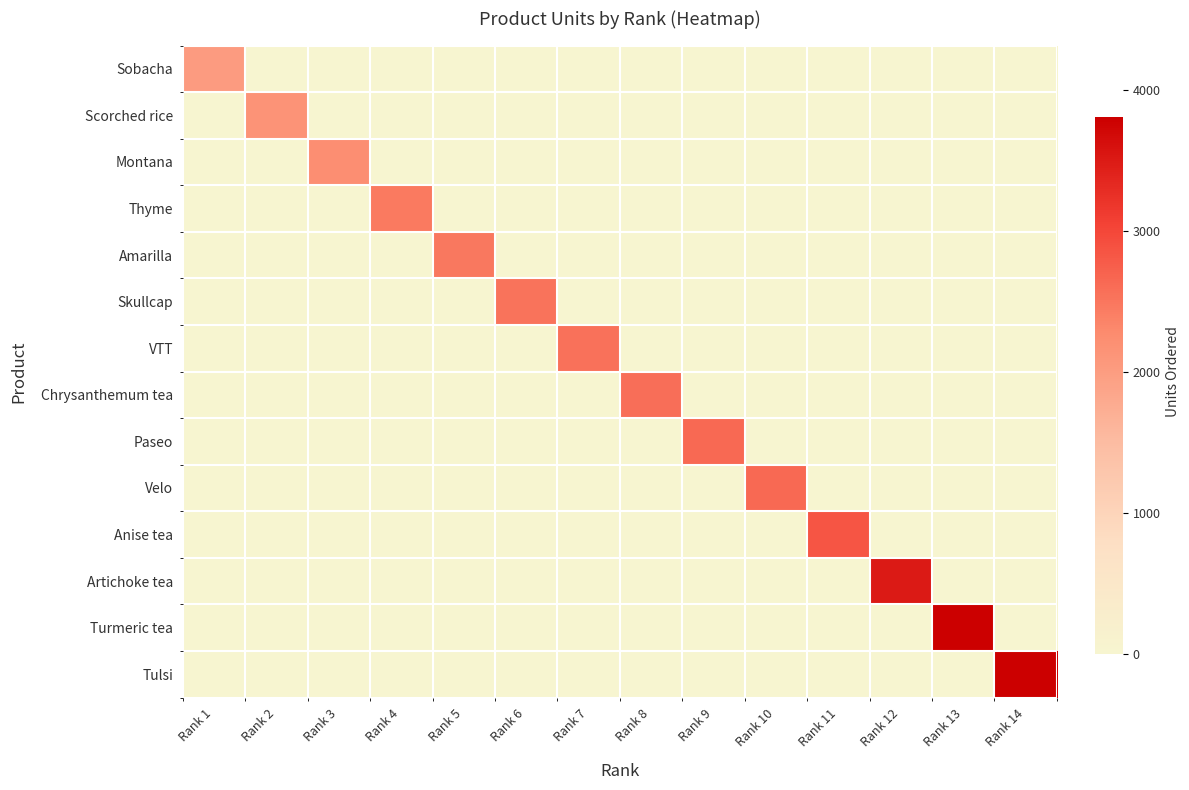

Reading left to right, extract all data points from this chart.

Sobacha: Rank 1=2007.0	Rank 2=0.0	Rank 3=0.0	Rank 4=0.0	Rank 5=0.0	Rank 6=0.0	Rank 7=0.0	Rank 8=0.0	Rank 9=0.0	Rank 10=0.0	Rank 11=0.0	Rank 12=0.0	Rank 13=0.0	Rank 14=0.0
Scorched rice: Rank 1=0.0	Rank 2=2151.0	Rank 3=0.0	Rank 4=0.0	Rank 5=0.0	Rank 6=0.0	Rank 7=0.0	Rank 8=0.0	Rank 9=0.0	Rank 10=0.0	Rank 11=0.0	Rank 12=0.0	Rank 13=0.0	Rank 14=0.0
Montana: Rank 1=0.0	Rank 2=0.0	Rank 3=2227.5	Rank 4=0.0	Rank 5=0.0	Rank 6=0.0	Rank 7=0.0	Rank 8=0.0	Rank 9=0.0	Rank 10=0.0	Rank 11=0.0	Rank 12=0.0	Rank 13=0.0	Rank 14=0.0
Thyme: Rank 1=0.0	Rank 2=0.0	Rank 3=0.0	Rank 4=2460.0	Rank 5=0.0	Rank 6=0.0	Rank 7=0.0	Rank 8=0.0	Rank 9=0.0	Rank 10=0.0	Rank 11=0.0	Rank 12=0.0	Rank 13=0.0	Rank 14=0.0
Amarilla: Rank 1=0.0	Rank 2=0.0	Rank 3=0.0	Rank 4=0.0	Rank 5=2475.0	Rank 6=0.0	Rank 7=0.0	Rank 8=0.0	Rank 9=0.0	Rank 10=0.0	Rank 11=0.0	Rank 12=0.0	Rank 13=0.0	Rank 14=0.0
Skullcap: Rank 1=0.0	Rank 2=0.0	Rank 3=0.0	Rank 4=0.0	Rank 5=0.0	Rank 6=2536.0	Rank 7=0.0	Rank 8=0.0	Rank 9=0.0	Rank 10=0.0	Rank 11=0.0	Rank 12=0.0	Rank 13=0.0	Rank 14=0.0
VTT: Rank 1=0.0	Rank 2=0.0	Rank 3=0.0	Rank 4=0.0	Rank 5=0.0	Rank 6=0.0	Rank 7=2541.0	Rank 8=0.0	Rank 9=0.0	Rank 10=0.0	Rank 11=0.0	Rank 12=0.0	Rank 13=0.0	Rank 14=0.0
Chrysanthemum tea: Rank 1=0.0	Rank 2=0.0	Rank 3=0.0	Rank 4=0.0	Rank 5=0.0	Rank 6=0.0	Rank 7=0.0	Rank 8=2574.0	Rank 9=0.0	Rank 10=0.0	Rank 11=0.0	Rank 12=0.0	Rank 13=0.0	Rank 14=0.0
Paseo: Rank 1=0.0	Rank 2=0.0	Rank 3=0.0	Rank 4=0.0	Rank 5=0.0	Rank 6=0.0	Rank 7=0.0	Rank 8=0.0	Rank 9=2632.0	Rank 10=0.0	Rank 11=0.0	Rank 12=0.0	Rank 13=0.0	Rank 14=0.0
Velo: Rank 1=0.0	Rank 2=0.0	Rank 3=0.0	Rank 4=0.0	Rank 5=0.0	Rank 6=0.0	Rank 7=0.0	Rank 8=0.0	Rank 9=0.0	Rank 10=2633.0	Rank 11=0.0	Rank 12=0.0	Rank 13=0.0	Rank 14=0.0
Anise tea: Rank 1=0.0	Rank 2=0.0	Rank 3=0.0	Rank 4=0.0	Rank 5=0.0	Rank 6=0.0	Rank 7=0.0	Rank 8=0.0	Rank 9=0.0	Rank 10=0.0	Rank 11=2851.0	Rank 12=0.0	Rank 13=0.0	Rank 14=0.0
Artichoke tea: Rank 1=0.0	Rank 2=0.0	Rank 3=0.0	Rank 4=0.0	Rank 5=0.0	Rank 6=0.0	Rank 7=0.0	Rank 8=0.0	Rank 9=0.0	Rank 10=0.0	Rank 11=0.0	Rank 12=3495.0	Rank 13=0.0	Rank 14=0.0
Turmeric tea: Rank 1=0.0	Rank 2=0.0	Rank 3=0.0	Rank 4=0.0	Rank 5=0.0	Rank 6=0.0	Rank 7=0.0	Rank 8=0.0	Rank 9=0.0	Rank 10=0.0	Rank 11=0.0	Rank 12=0.0	Rank 13=3793.5	Rank 14=0.0
Tulsi: Rank 1=0.0	Rank 2=0.0	Rank 3=0.0	Rank 4=0.0	Rank 5=0.0	Rank 6=0.0	Rank 7=0.0	Rank 8=0.0	Rank 9=0.0	Rank 10=0.0	Rank 11=0.0	Rank 12=0.0	Rank 13=0.0	Rank 14=3802.5